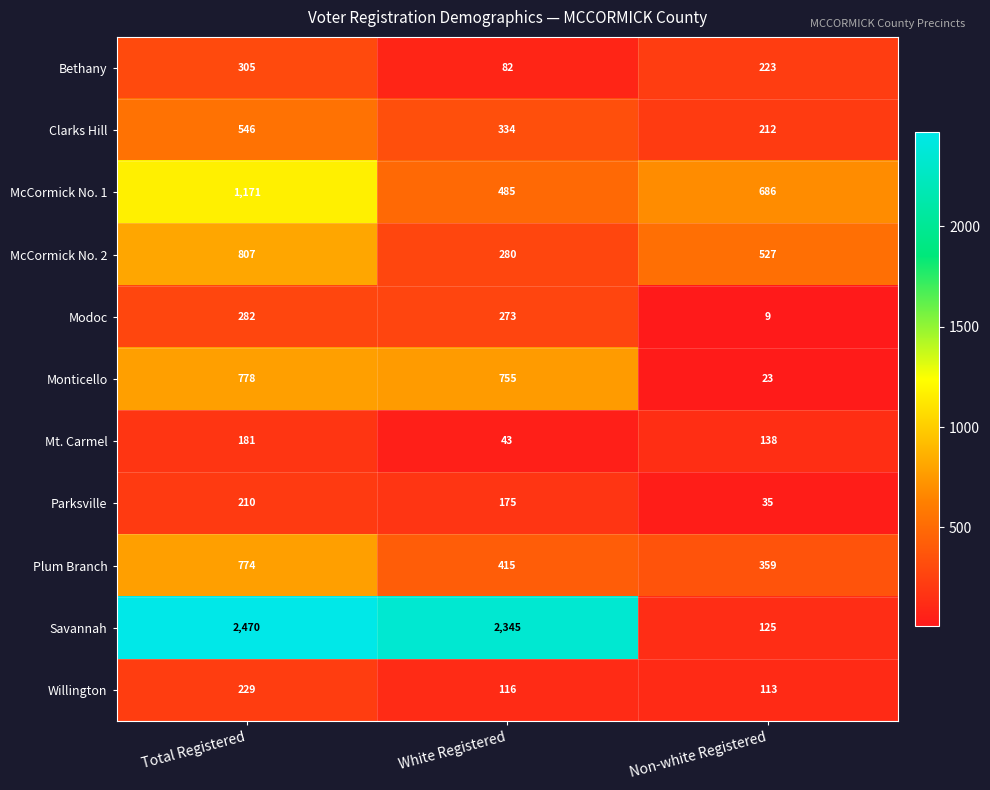

Which category has the highest value in the Bethany series?

Total Registered